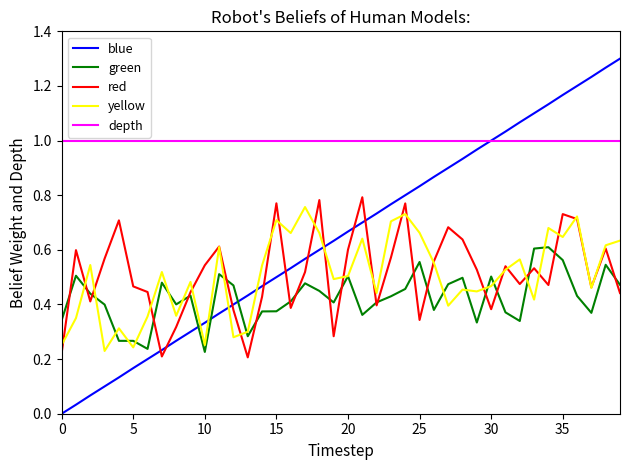

Which series ends up on top after the final intersection of blue and red?

blue